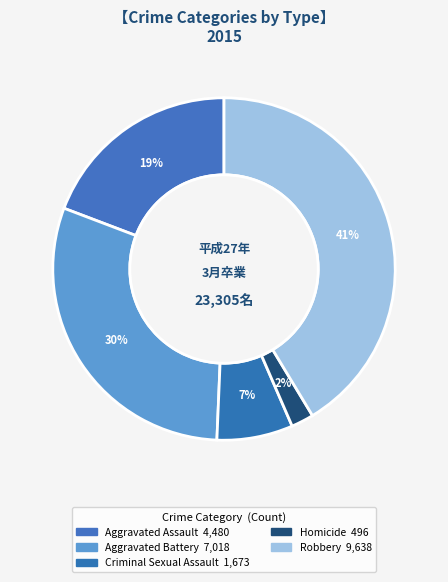

To the nearest percent, what is the difference between the largest and smallest slice percentages?

39%